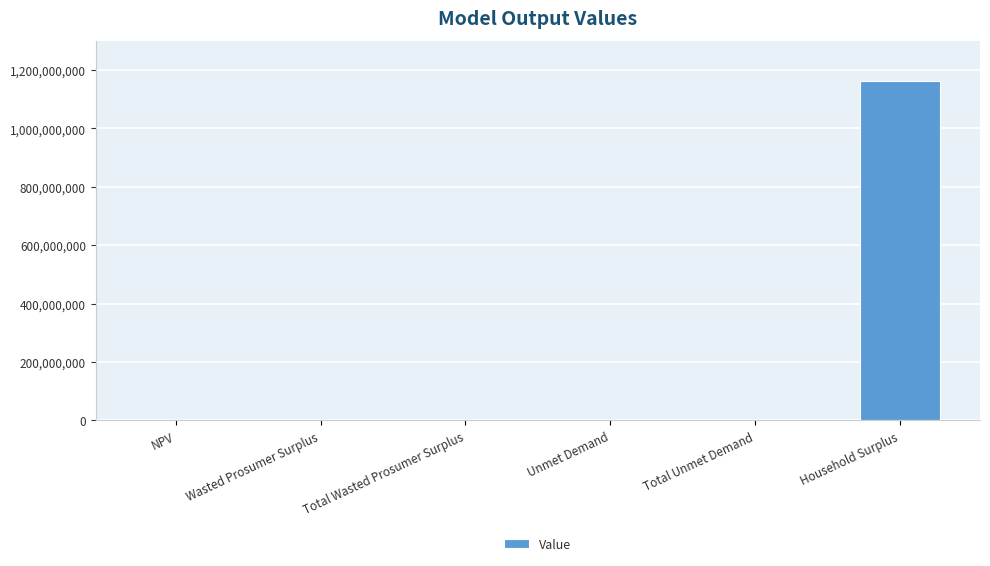

Read the value at Household Surplus.

1160574674.9